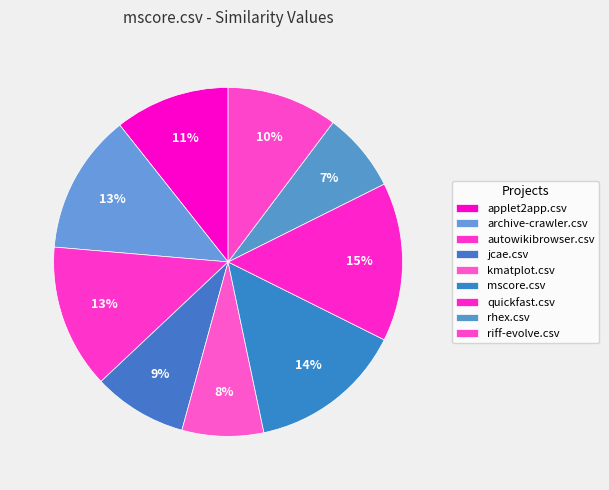

How much of the chart is everything except applet2app.csv?

89.3%